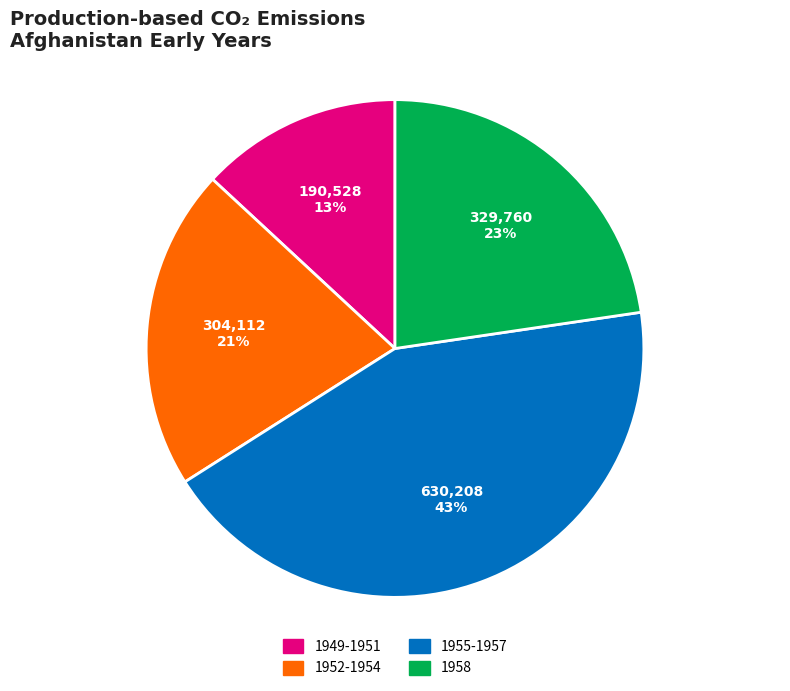

Count the number of slices in the pie.

4